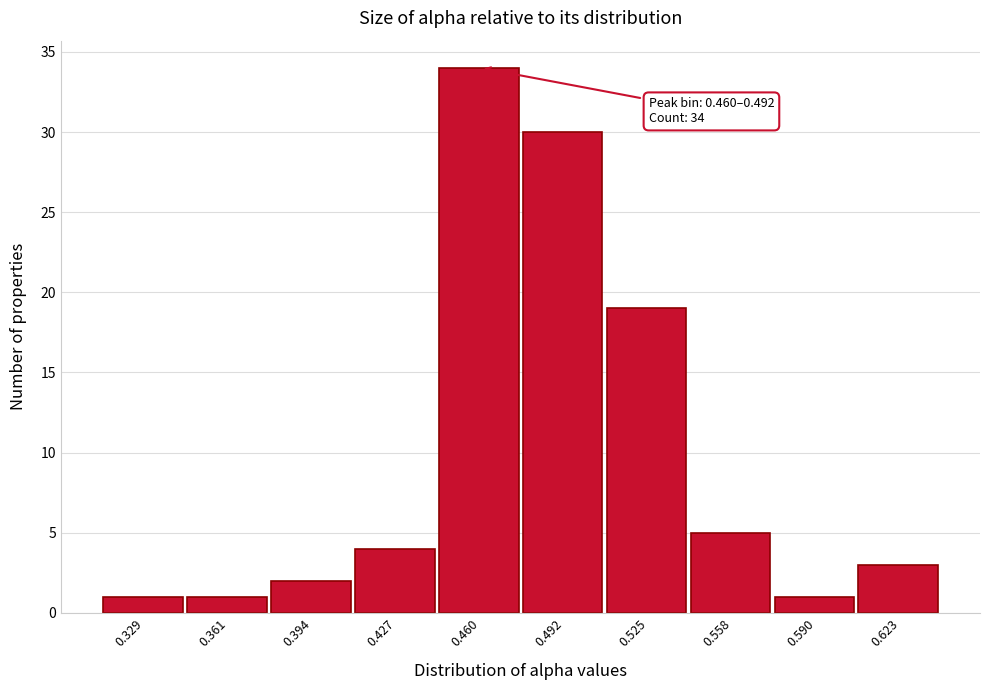

Reading left to right, list all the values displayed in this chart.

1	1	2	4	34	30	19	5	1	3